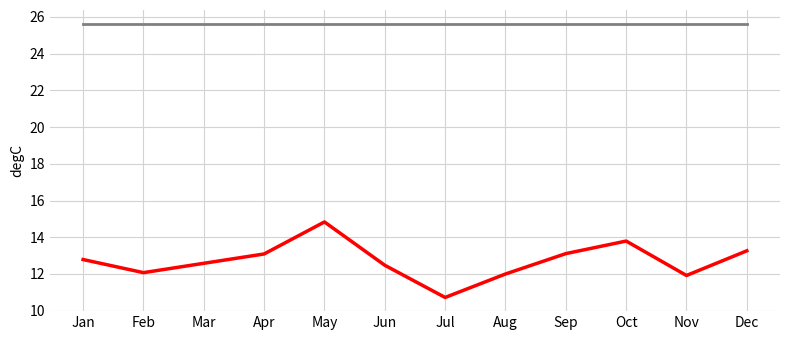

What is the spread (max minus min) of values at Oct?

11.8